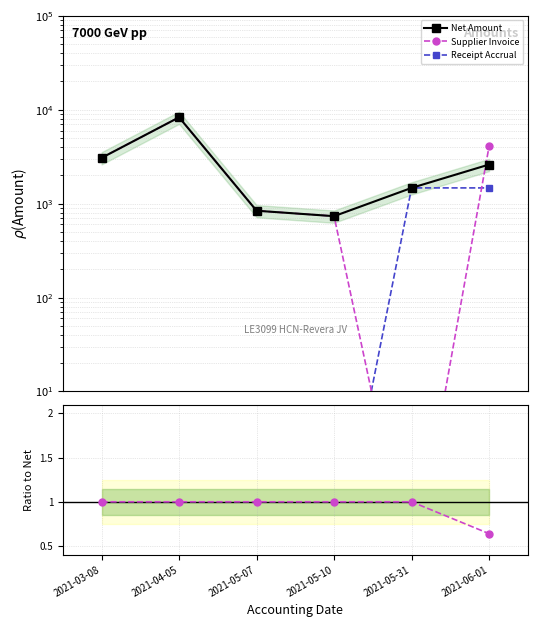

Which series has the widest spread of values?

Supplier Invoice